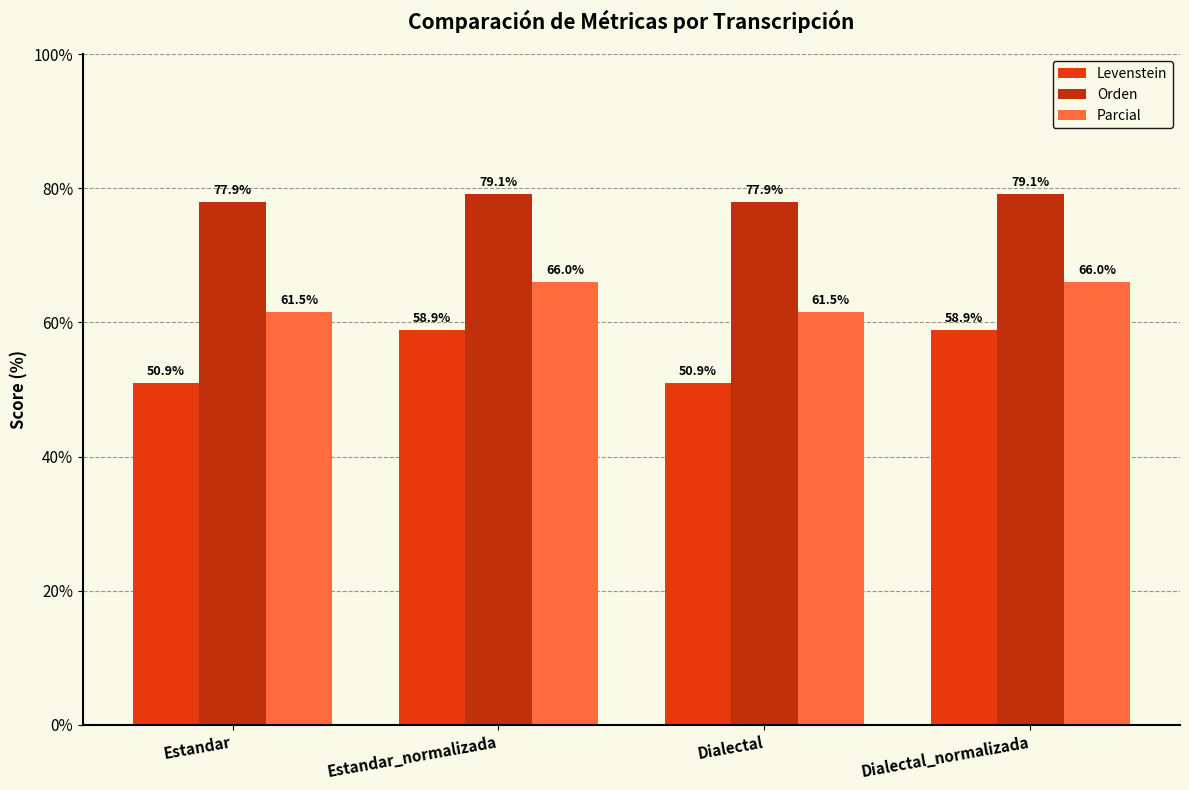

Which series has the largest total across all categories?

Orden